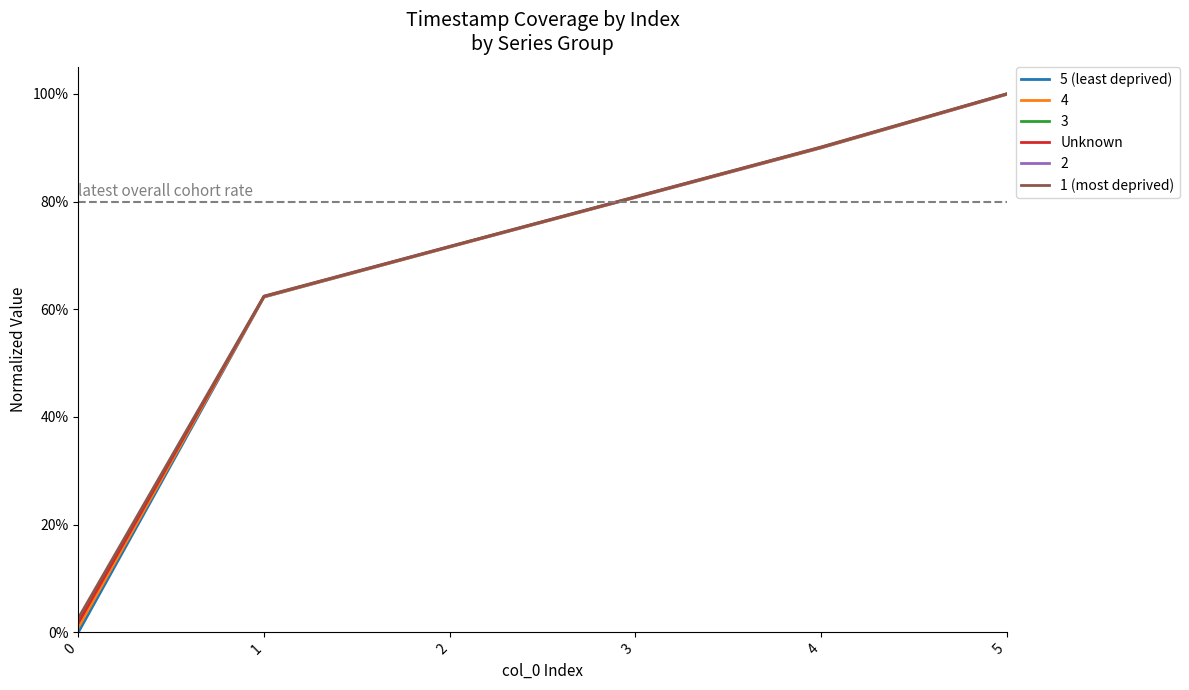

True or false: 1 (most deprived) and Unknown cross at least once.

False